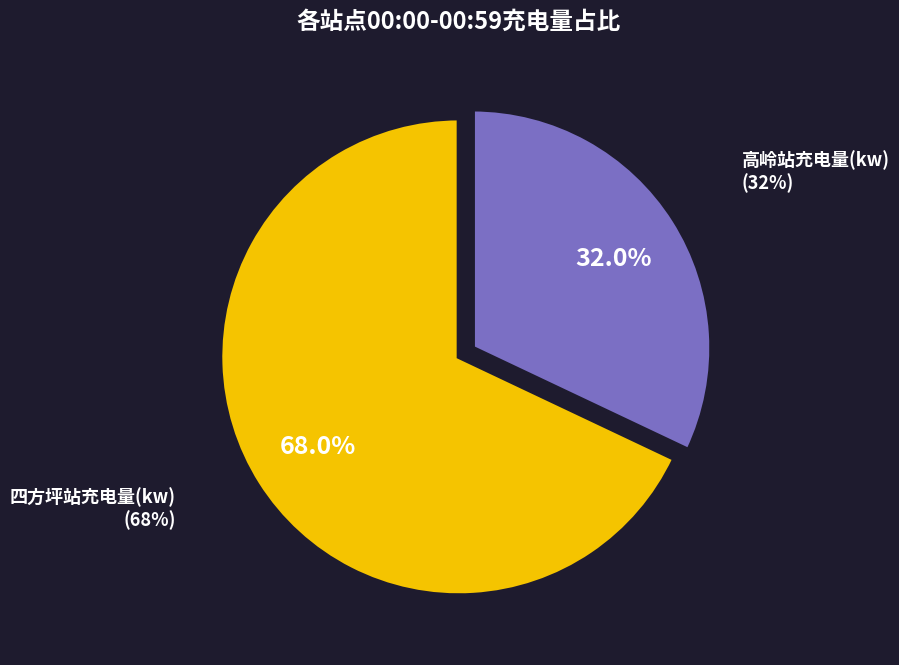

Is it true that 12 is 14% of the pie?

False